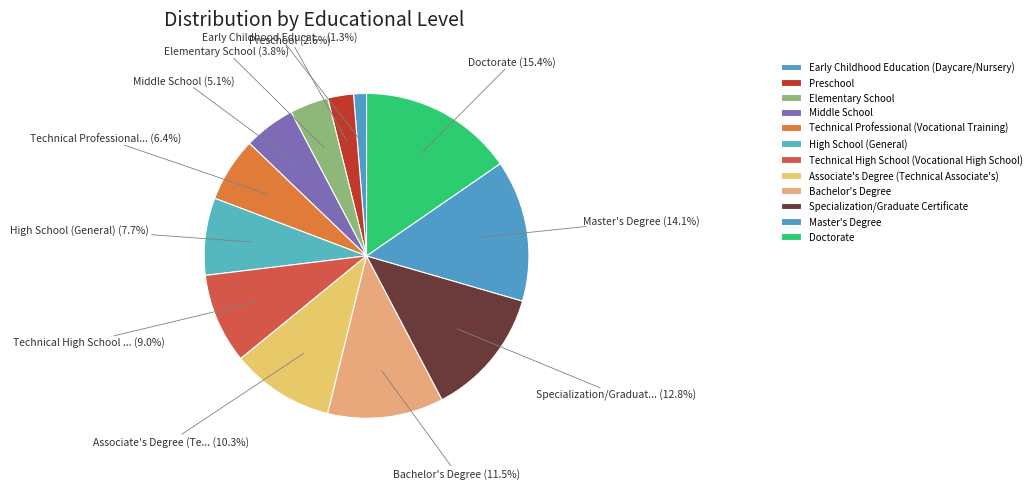

Approximately how many times larger is the value at Bachelor's Degree compared to Master's Degree?

0.8